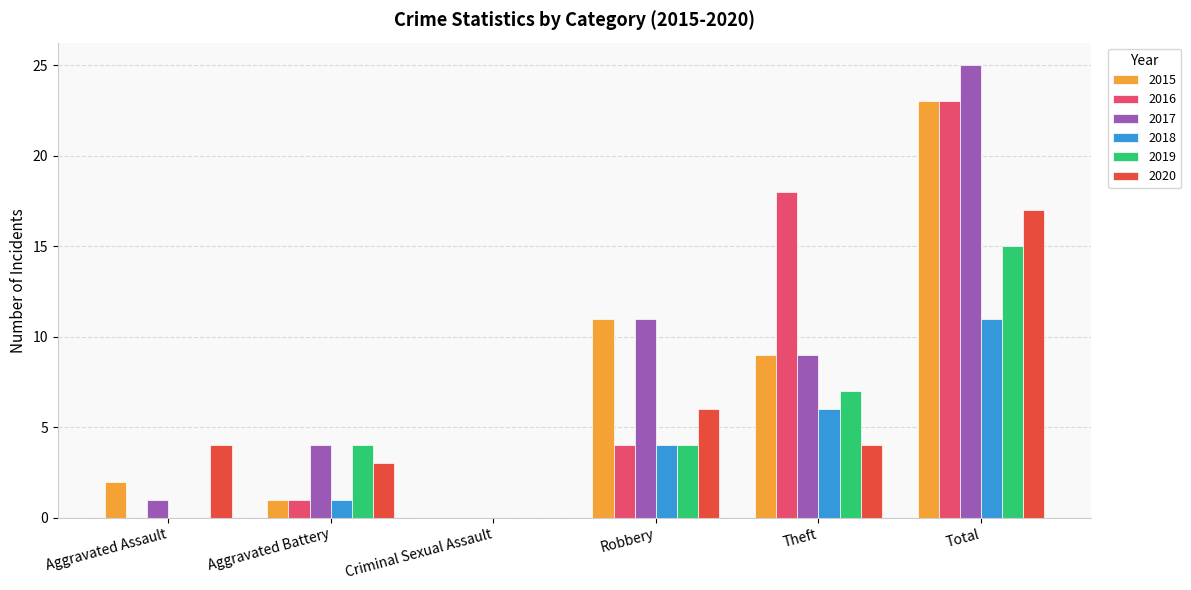

Reading left to right, what are all the values shown in this chart?

2015: 2	1	0	11	9	23
2016: 0	1	0	4	18	23
2017: 1	4	0	11	9	25
2018: 0	1	0	4	6	11
2019: 0	4	0	4	7	15
2020: 4	3	0	6	4	17